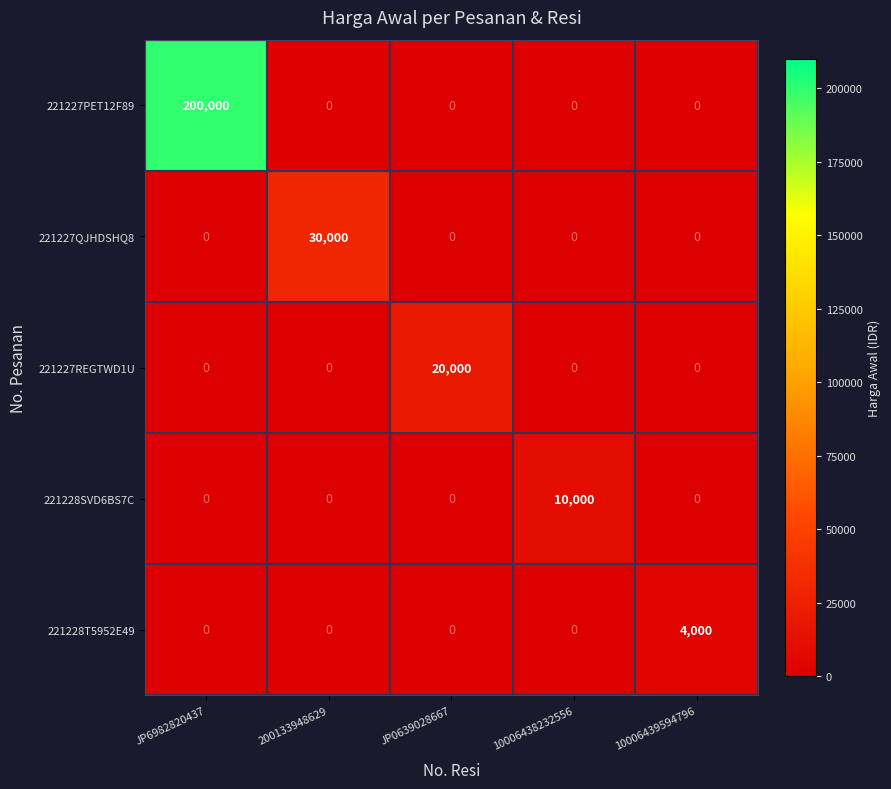

What is the total value across all series at 200133948629?

30000